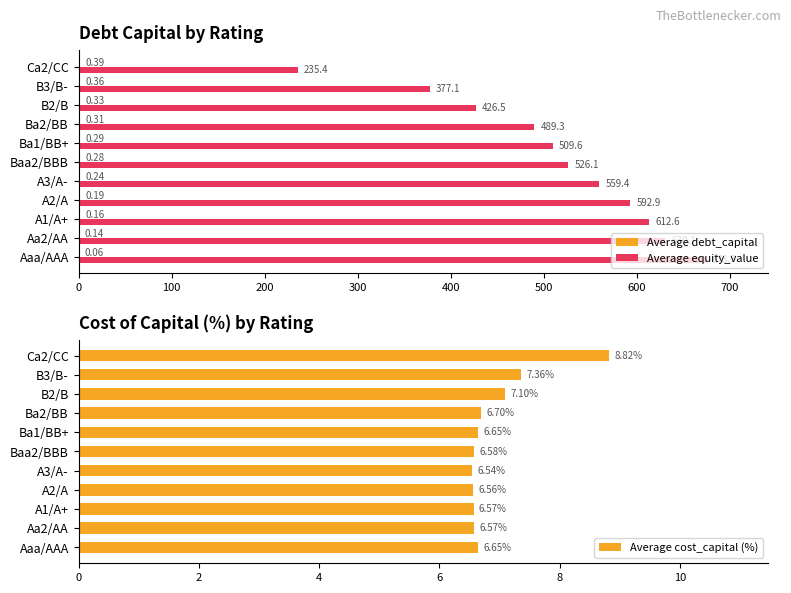

Reading left to right, what are all the values shown in this chart?

Average debt_capital: 0.1	0.1	0.2	0.2	0.2	0.3	0.3	0.3	0.3	0.4	0.4
Average equity_value: 673.7	630.1	612.6	592.9	559.4	526.1	509.6	489.3	426.5	377.1	235.4
Average cost_capital (%): 6.6	6.6	6.6	6.6	6.5	6.6	6.6	6.7	7.1	7.4	8.8